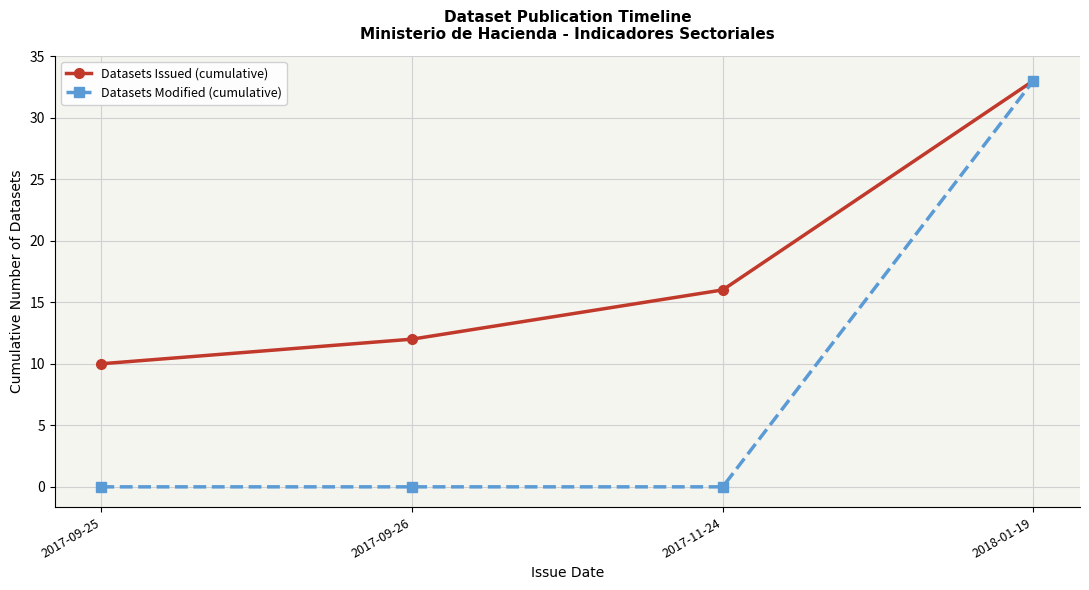

How many data points does each series have?

4